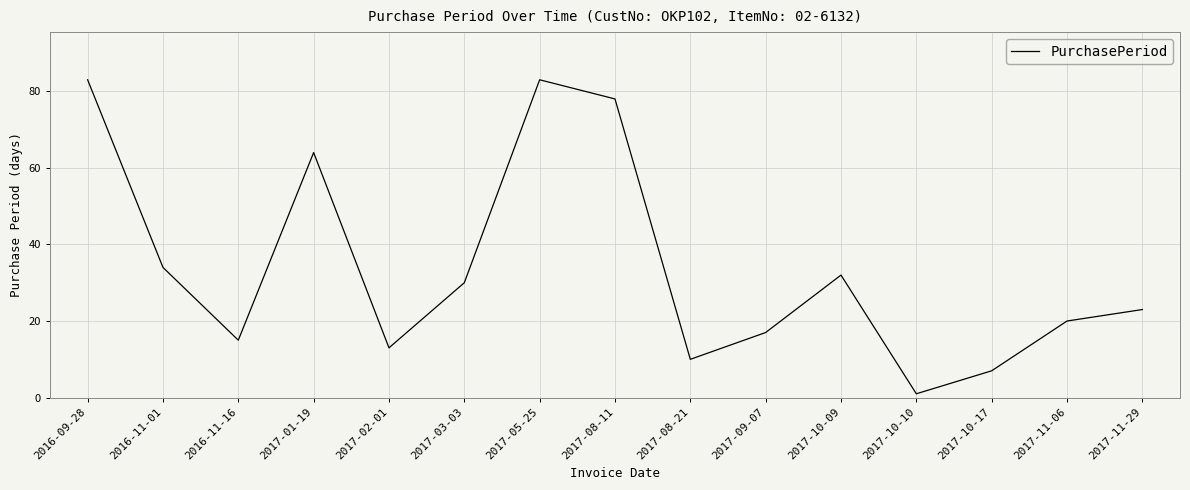

Reading left to right, what are all the values shown in this chart?

83	34	15	64	13	30	83	78	10	17	32	1	7	20	23